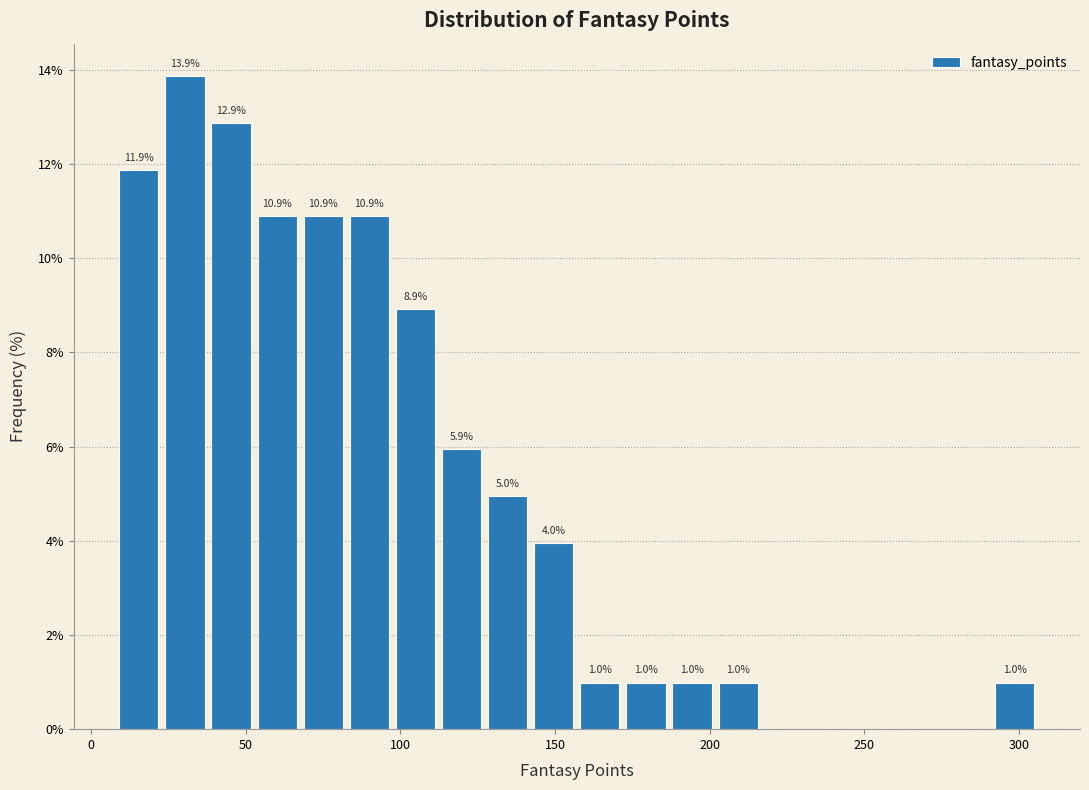

Read against the x-axis, roughly where is the centre of the tallest bar?

30